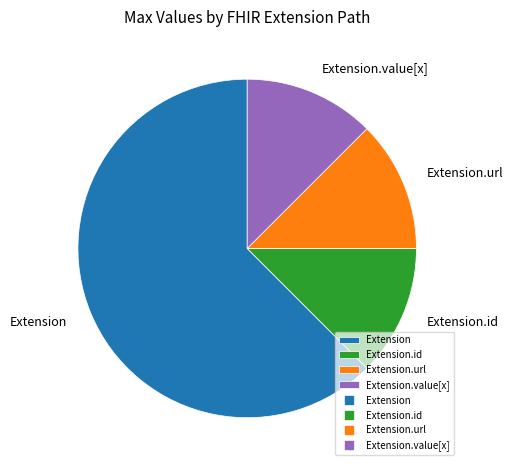

Which slice is the largest?

Extension